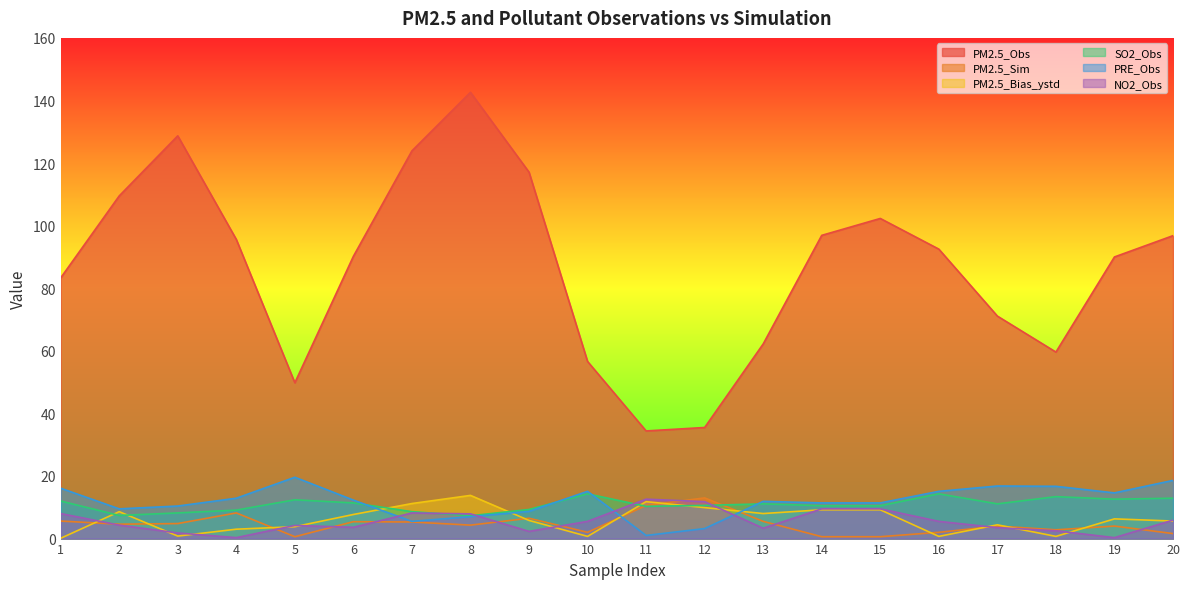

List the series in order of their peak value, lowest first.

NO2_Obs, PM2.5_Sim, PM2.5_Bias_ystd, SO2_Obs, PRE_Obs, PM2.5_Obs